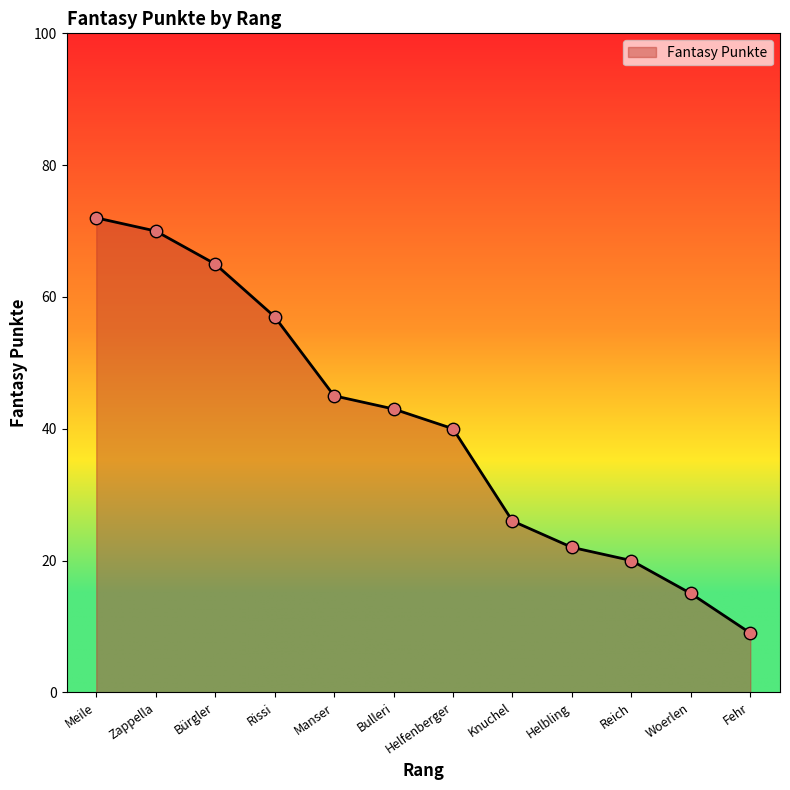

Approximately how many times larger is the value at Reich compared to Meile?

0.3